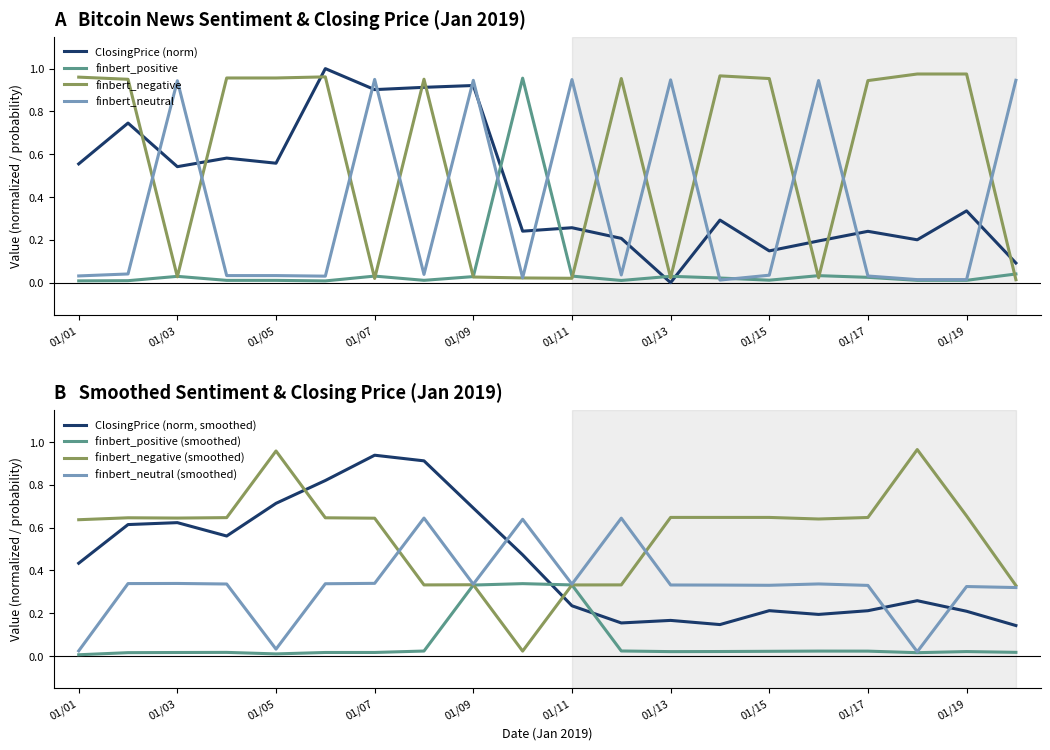

How many times do finbert_negative and finbert_positive cross each other?

11